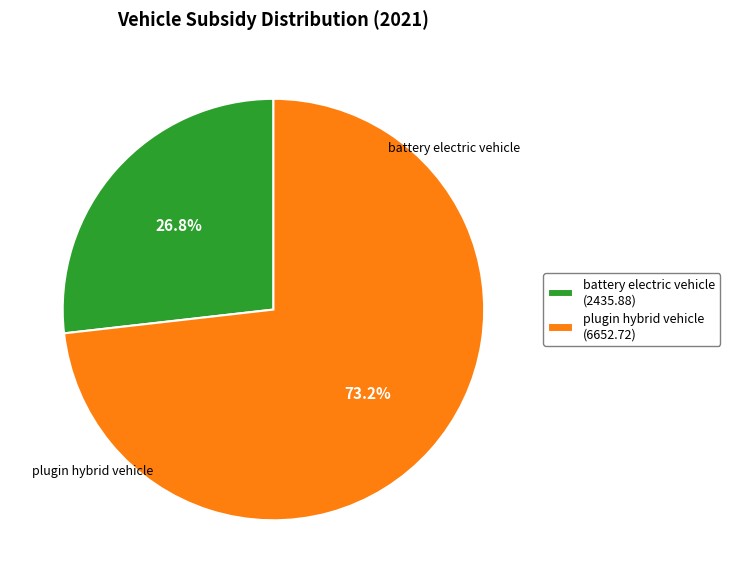

Count the number of slices in the pie.

2